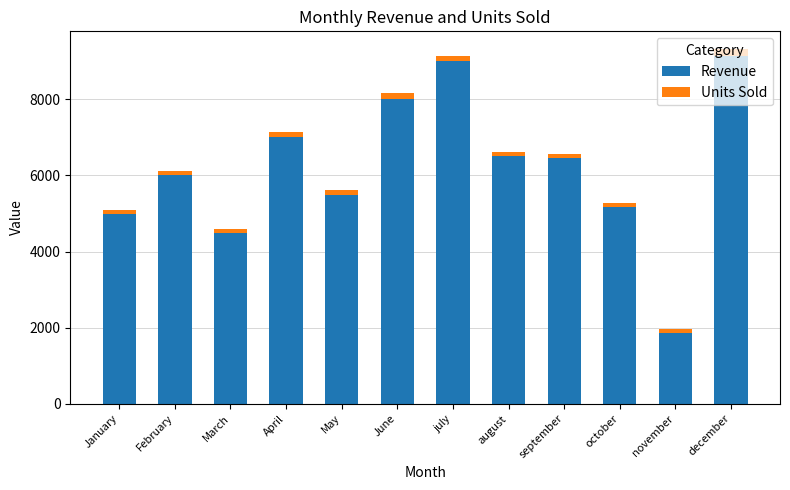

What is the difference between the maximum and minimum values in the Revenue series?

7273